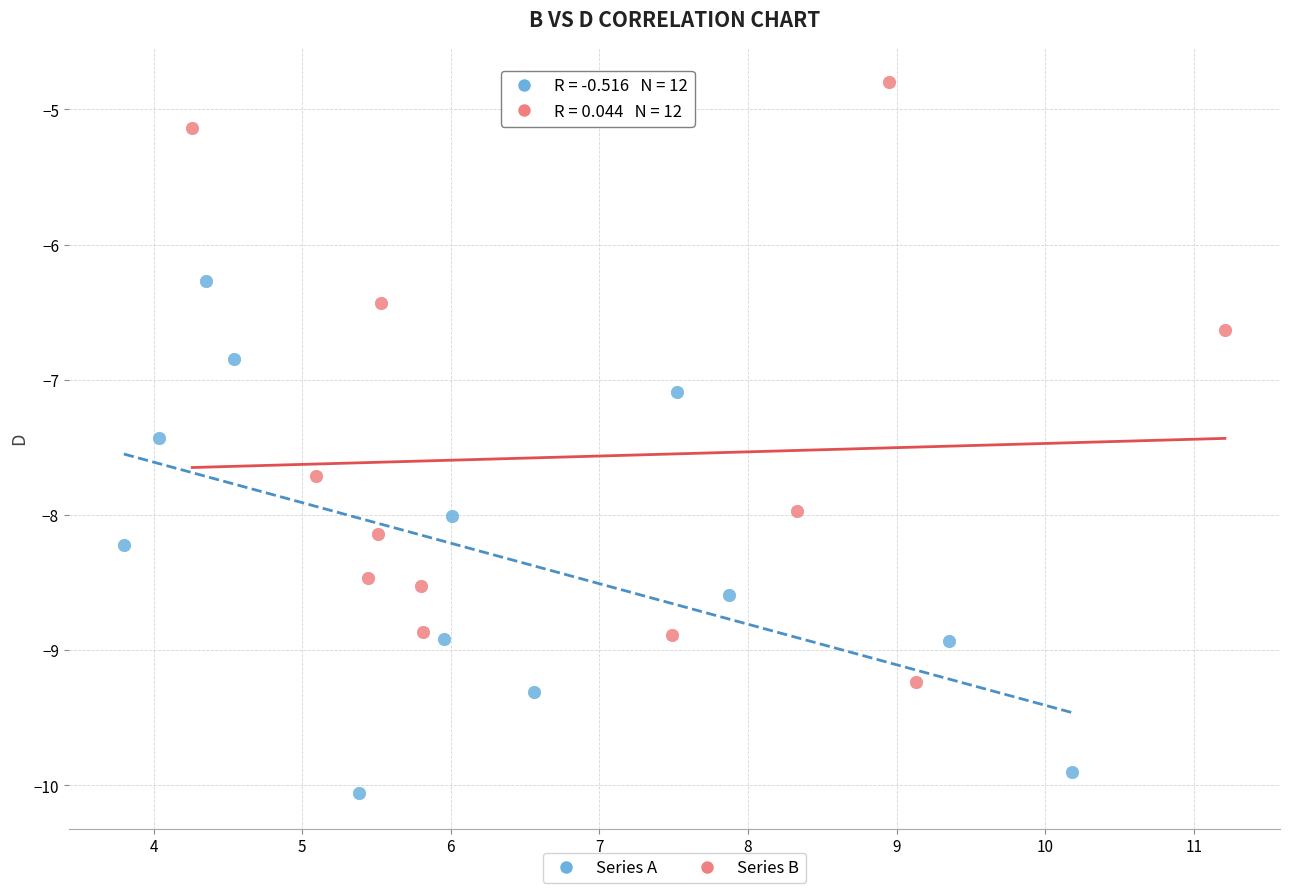

Which series contains the highest Y value?

Series B